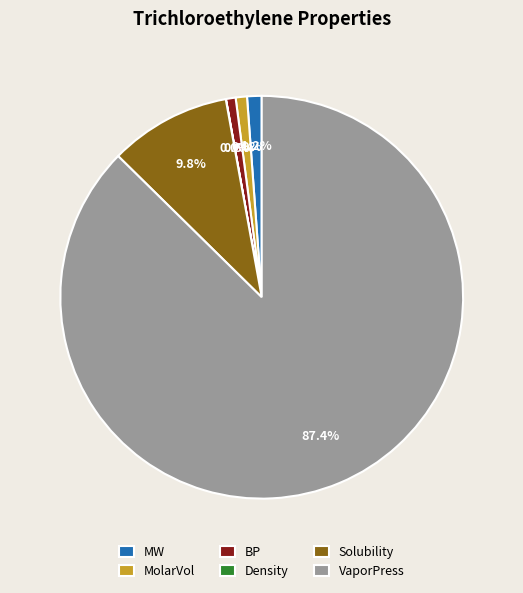

What is the largest slice in the pie chart?

VaporPress